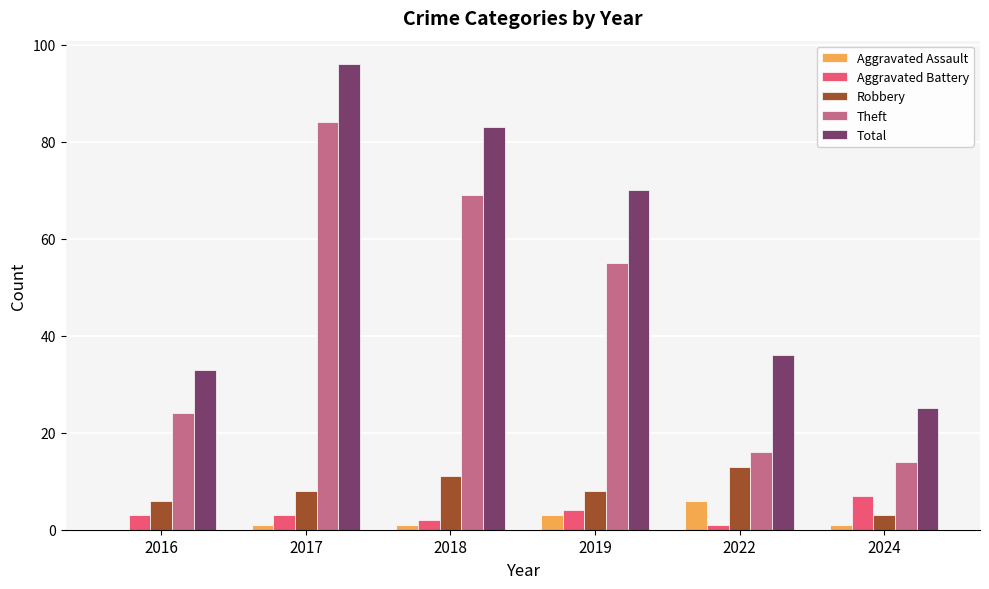

The value of Robbery at 2018 is 19. True or false?

False